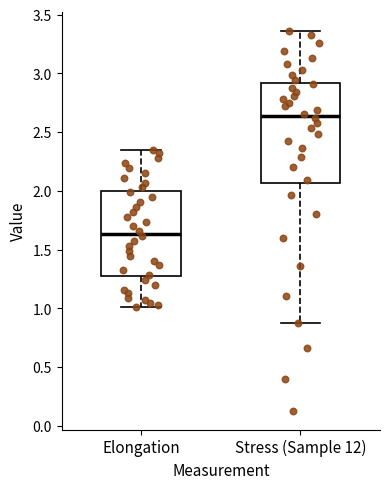

Reading left to right, transcribe this box plot: for each box, give where its median line is, the range the box spans, and where its two whiskers end, as read against the y-axis. The values are not printed on the chart, so give them approximately, as read against the axis.

Elongation: median 1.65, box 1.25 to 2.00, whiskers 1.00 to 2.35
Stress (Sample 12): median 2.65, box 2.05 to 2.90, whiskers 0.90 to 3.35